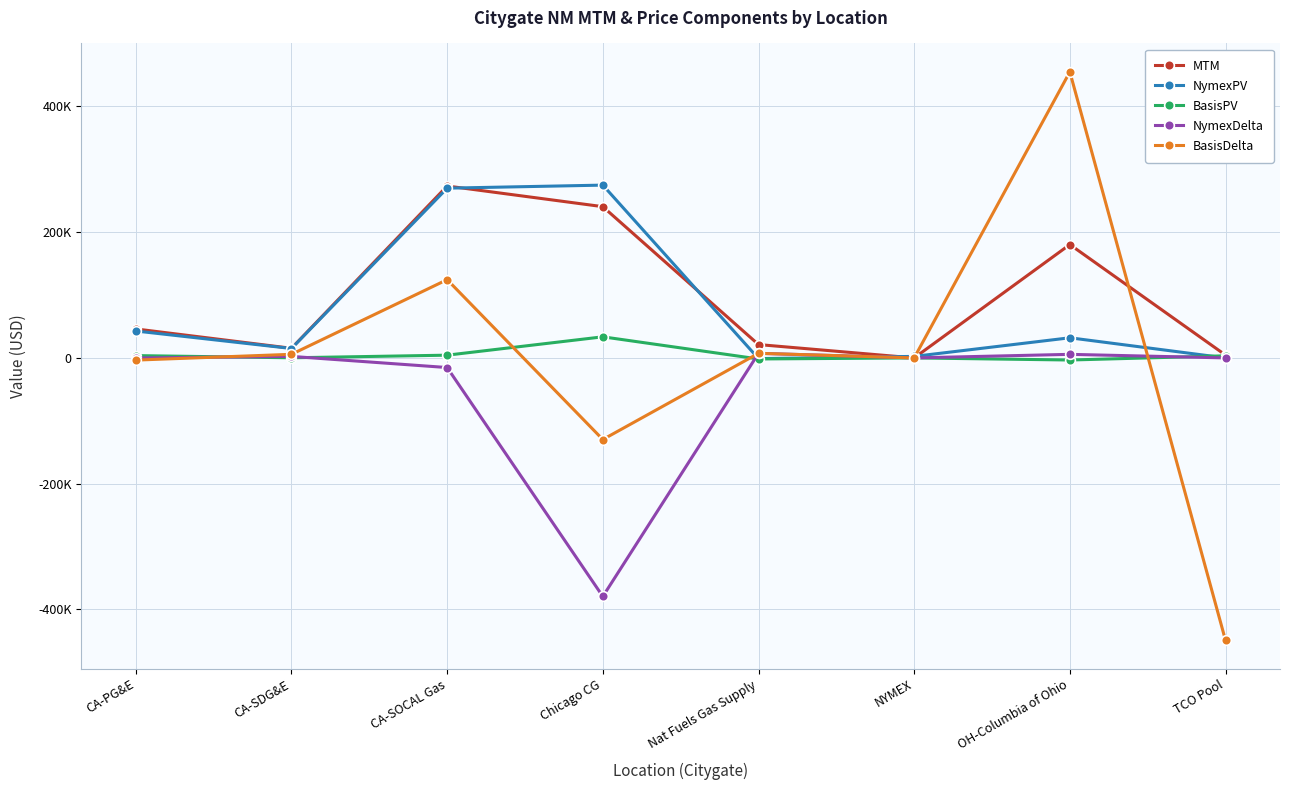

In NymexDelta, how many points are higher than both neighbors (excluding endpoints)?

3